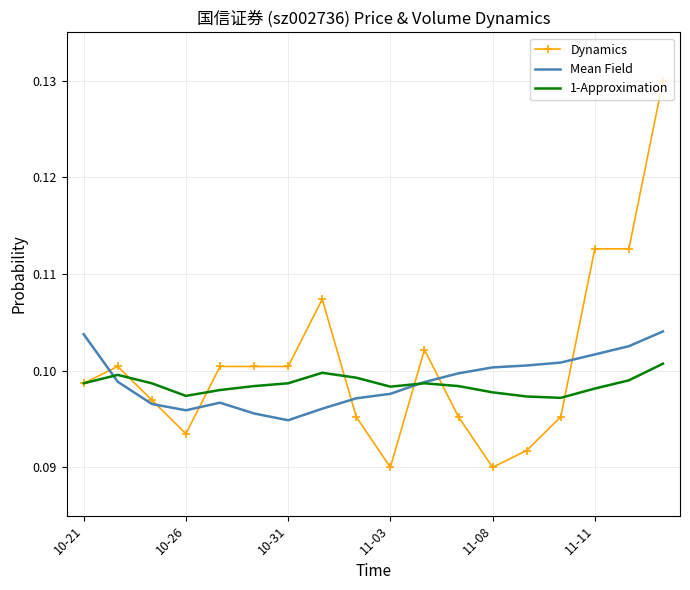

True or false: Dynamics and Mean Field intersect in this chart.

True